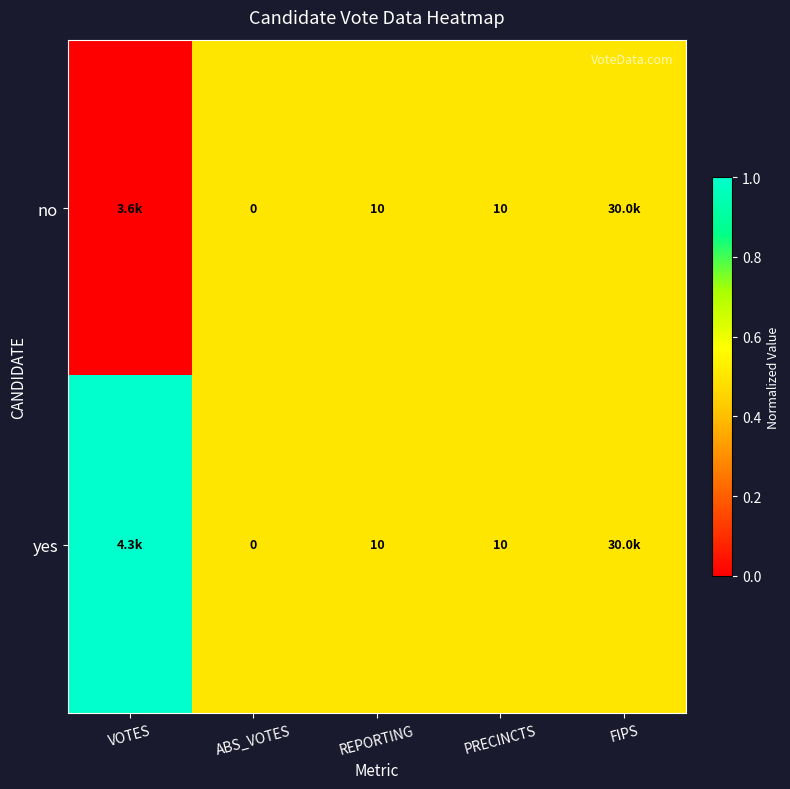

Is it true that yes equals 10.0 at REPORTING?

True